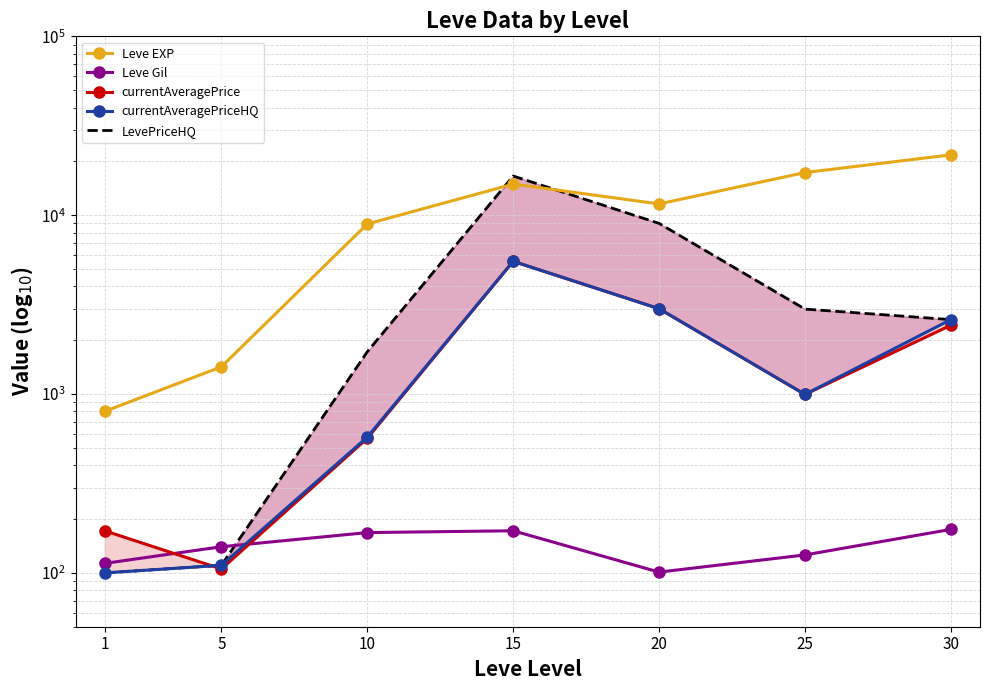

The value of Leve EXP at 30 is 35249.6. True or false?

False